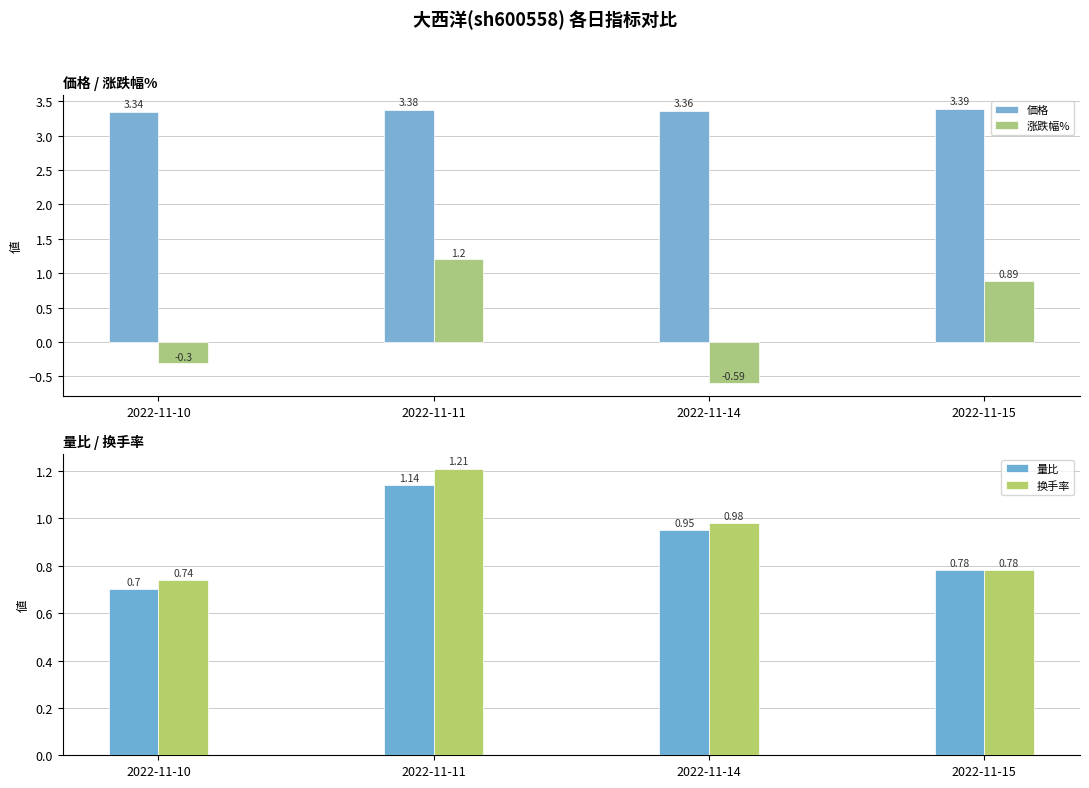

At 2022-11-11, list the series in order from largest to smallest.

価格, 换手率, 涨跌幅%, 量比